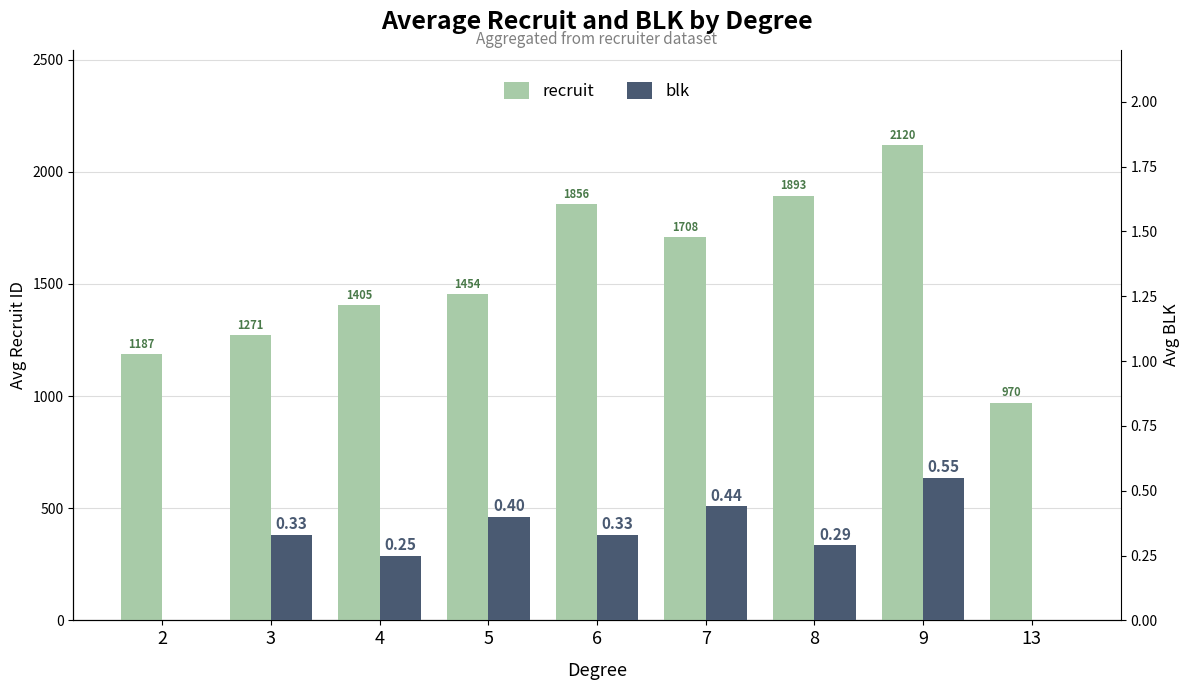

Where is blk nearest to the value 0?

2